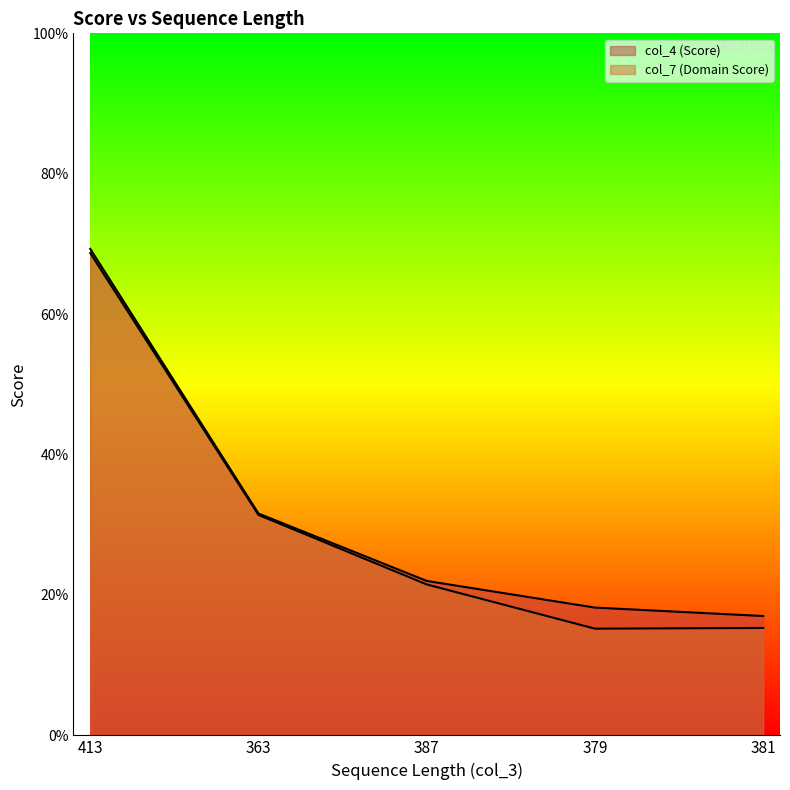

True or false: col_7 (Domain Score) has more than 2 interior local peaks.

False